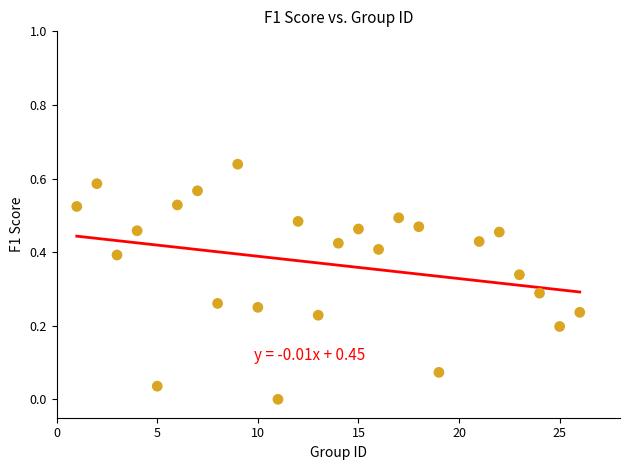

How many points are shown in the scatter plot?

25